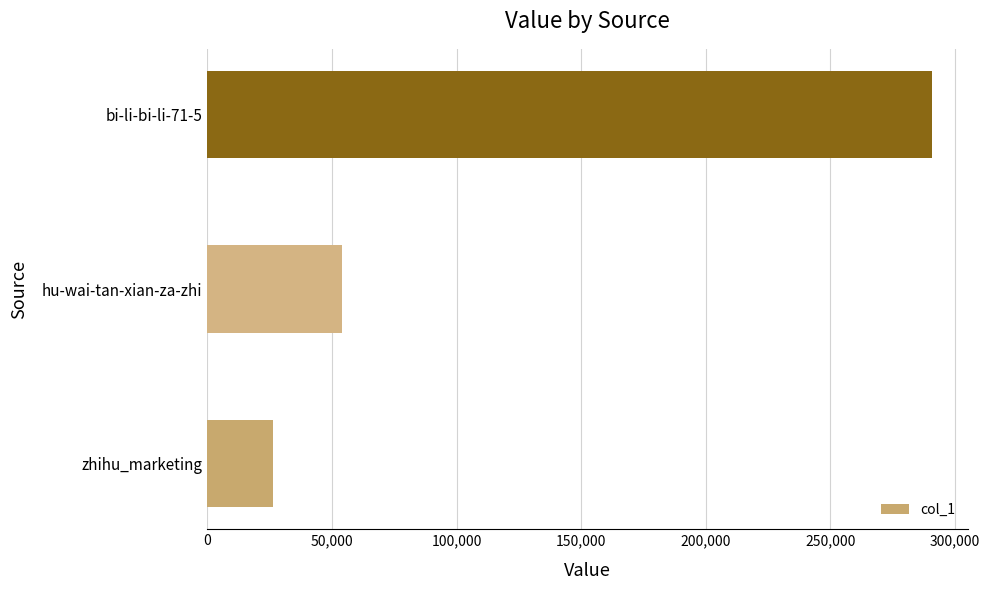

Which has a higher value, zhihu_marketing or bi-li-bi-li-71-5?

bi-li-bi-li-71-5